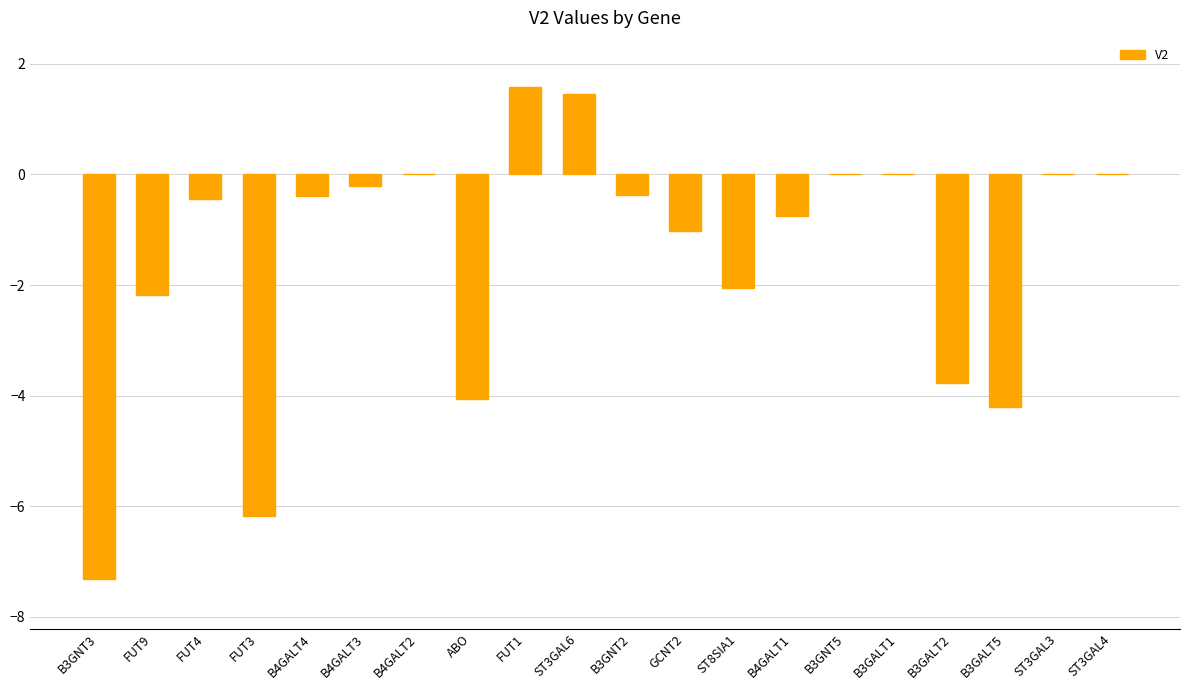

What is the sum of all values?

-29.9